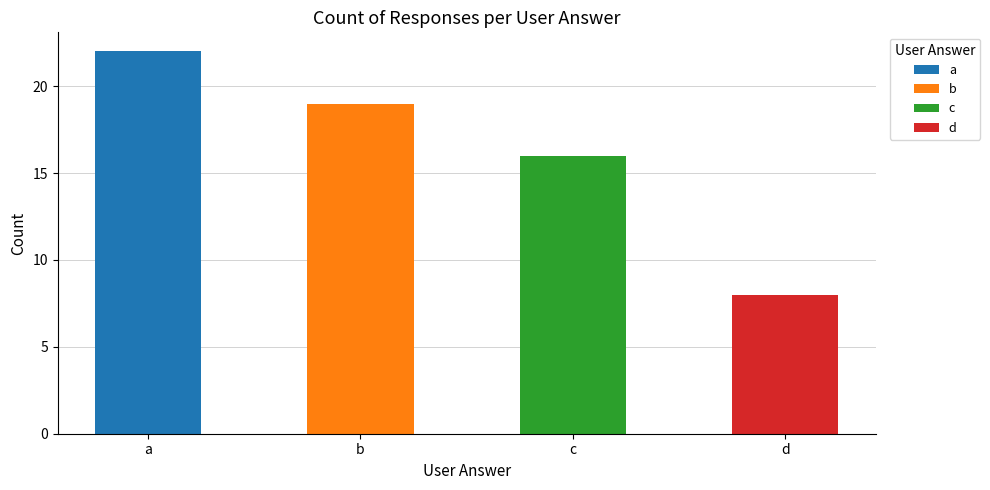

Reading left to right, extract all data points from this chart.

22	19	16	8